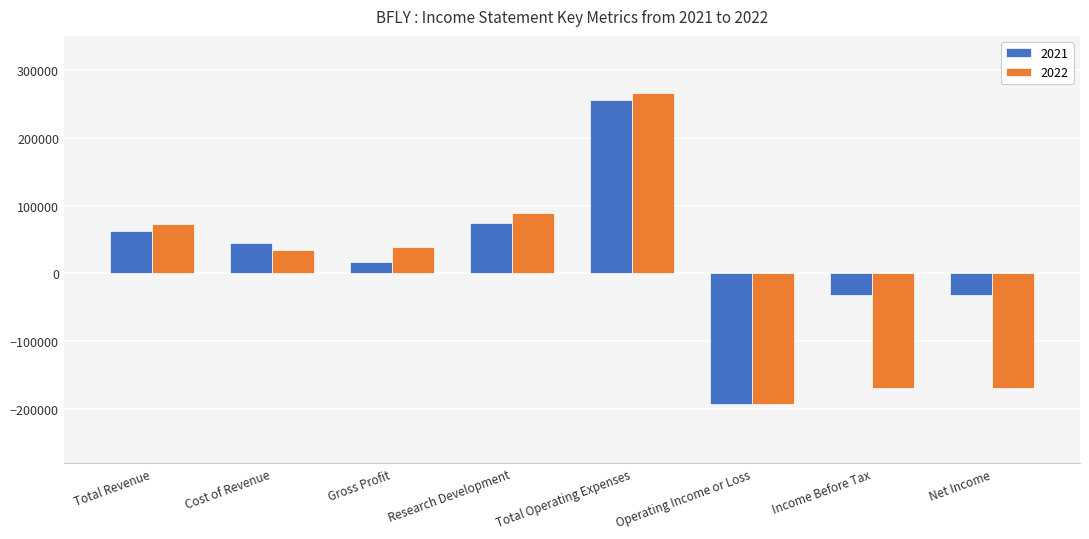

What value does the 2021 series have at Cost of Revenue?

45500